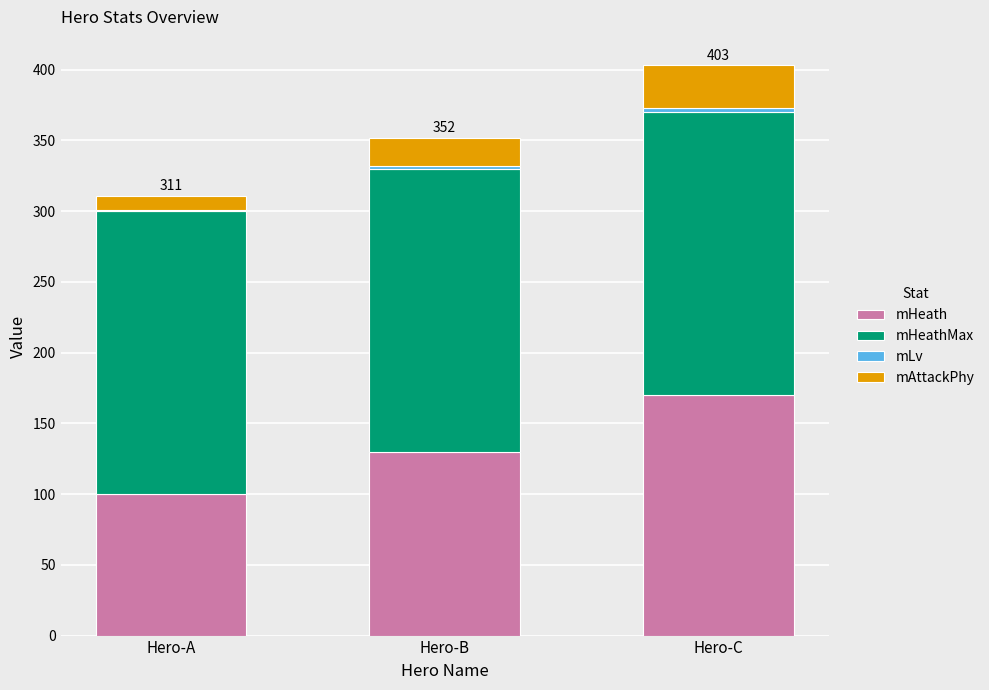

Which category has the highest value in the mHeath series?

Hero-C